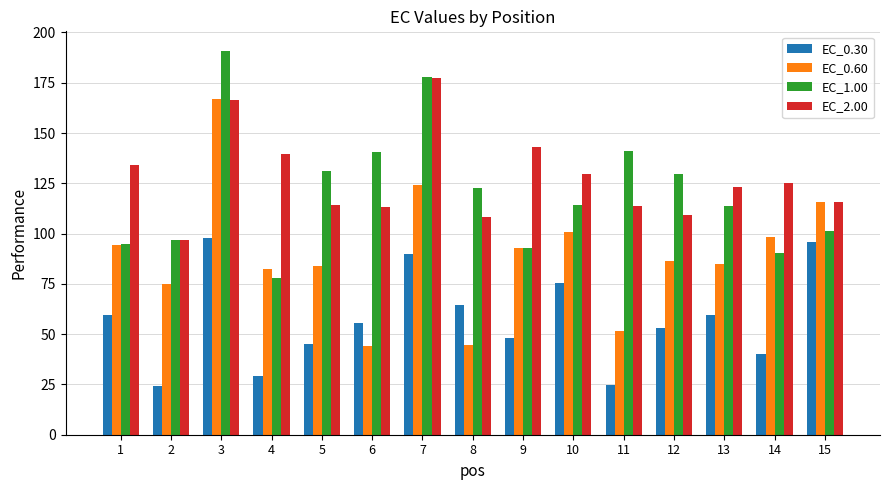

What is the spread (max minus min) of values at 10?

54.4